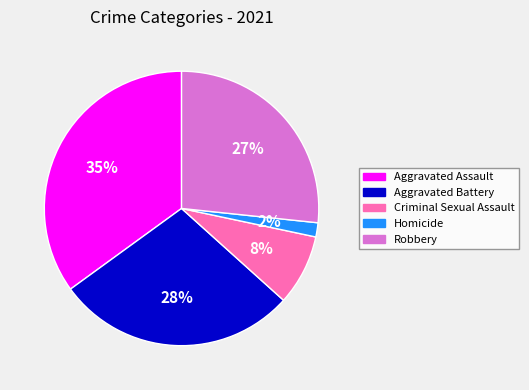

Is it true that Robbery is 35% of the pie?

False